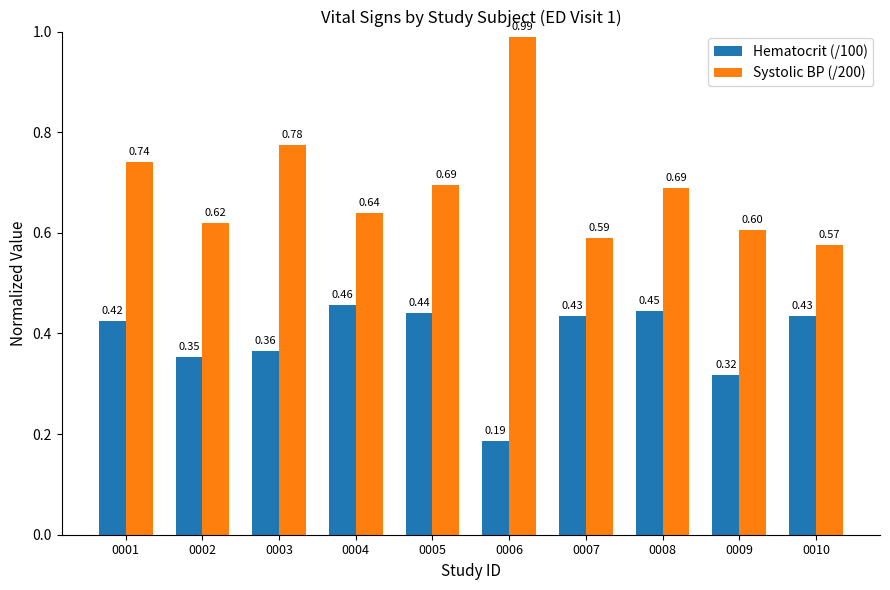

How many bars are there in each group?

2